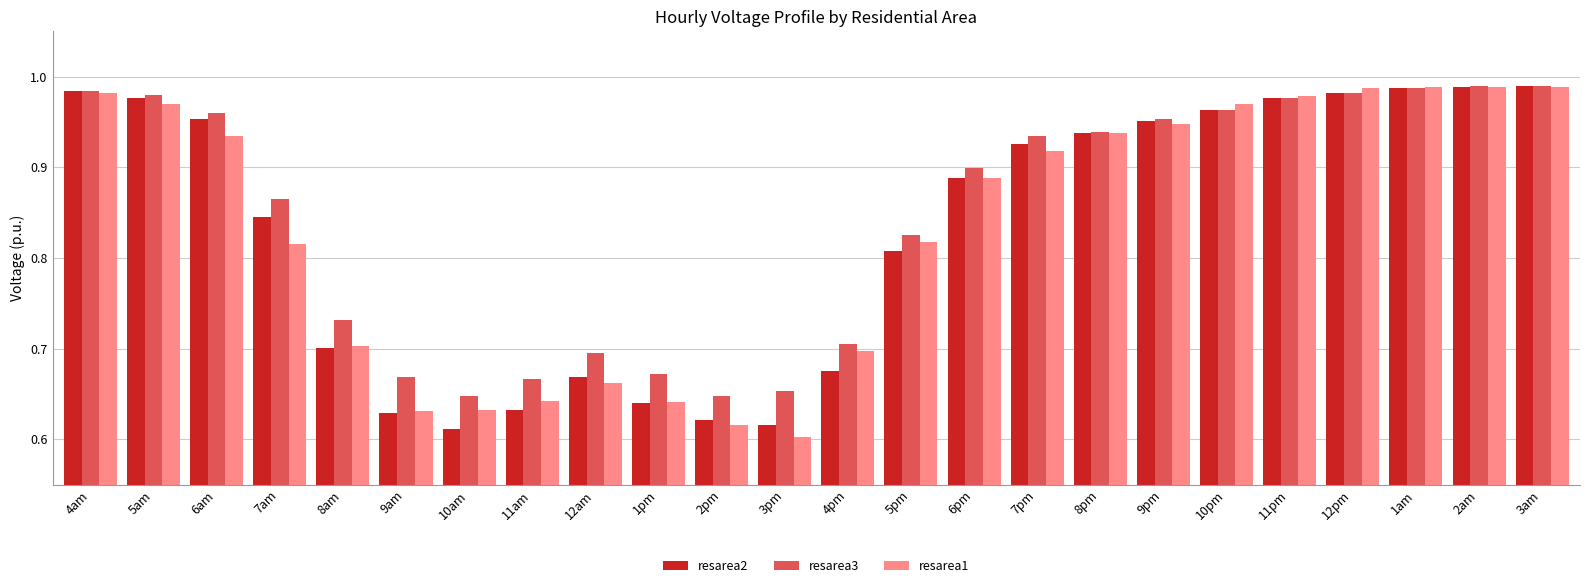

Is the value of resarea2 at 11am greater than the value of resarea1 at 8pm?

No